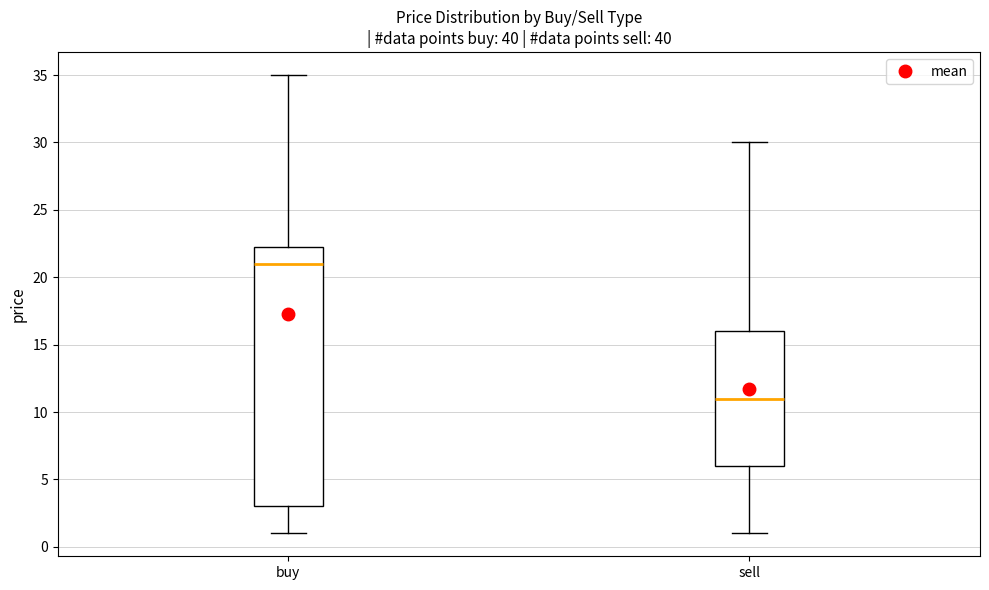

Comparing the boxes themselves (not the whiskers), which one is the tallest?

buy